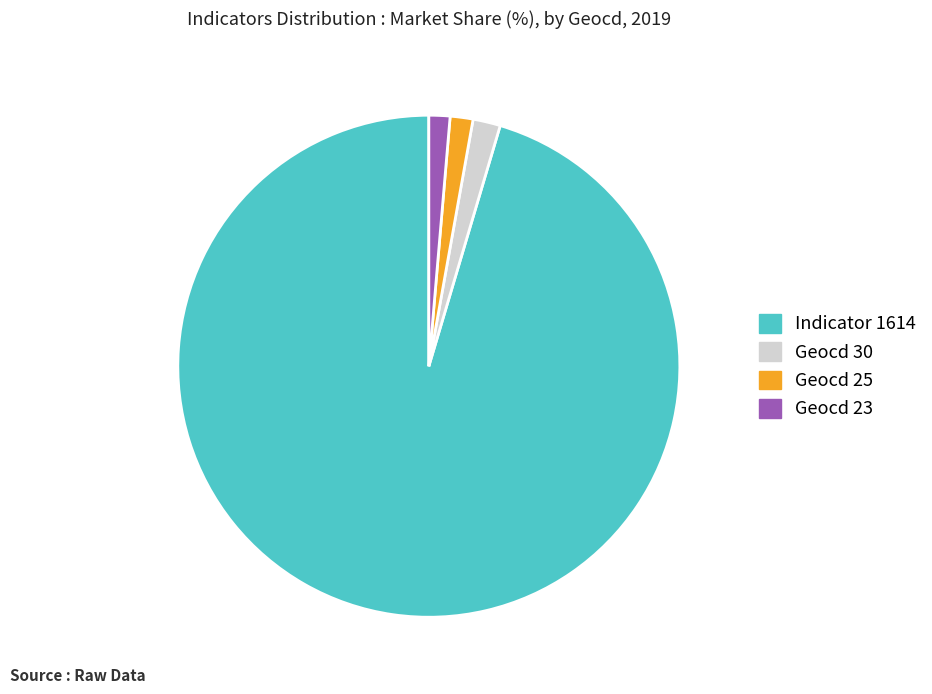

True or false: Geocd 30 accounts for 2% of the total.

True